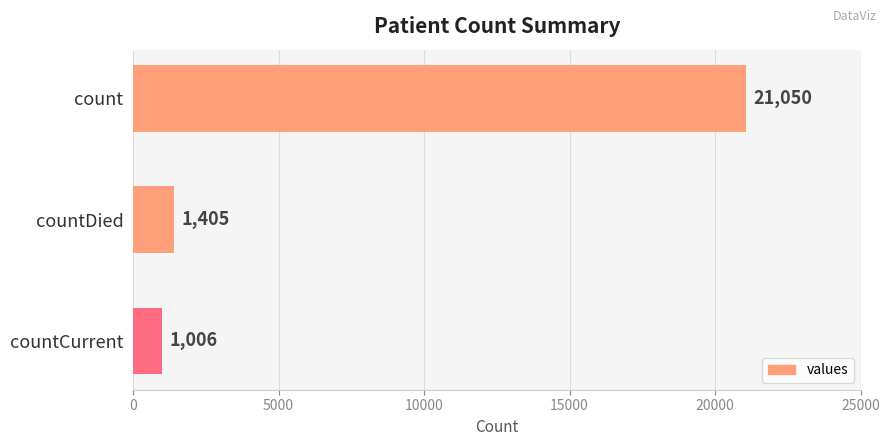

What is the sum of all values?

23461